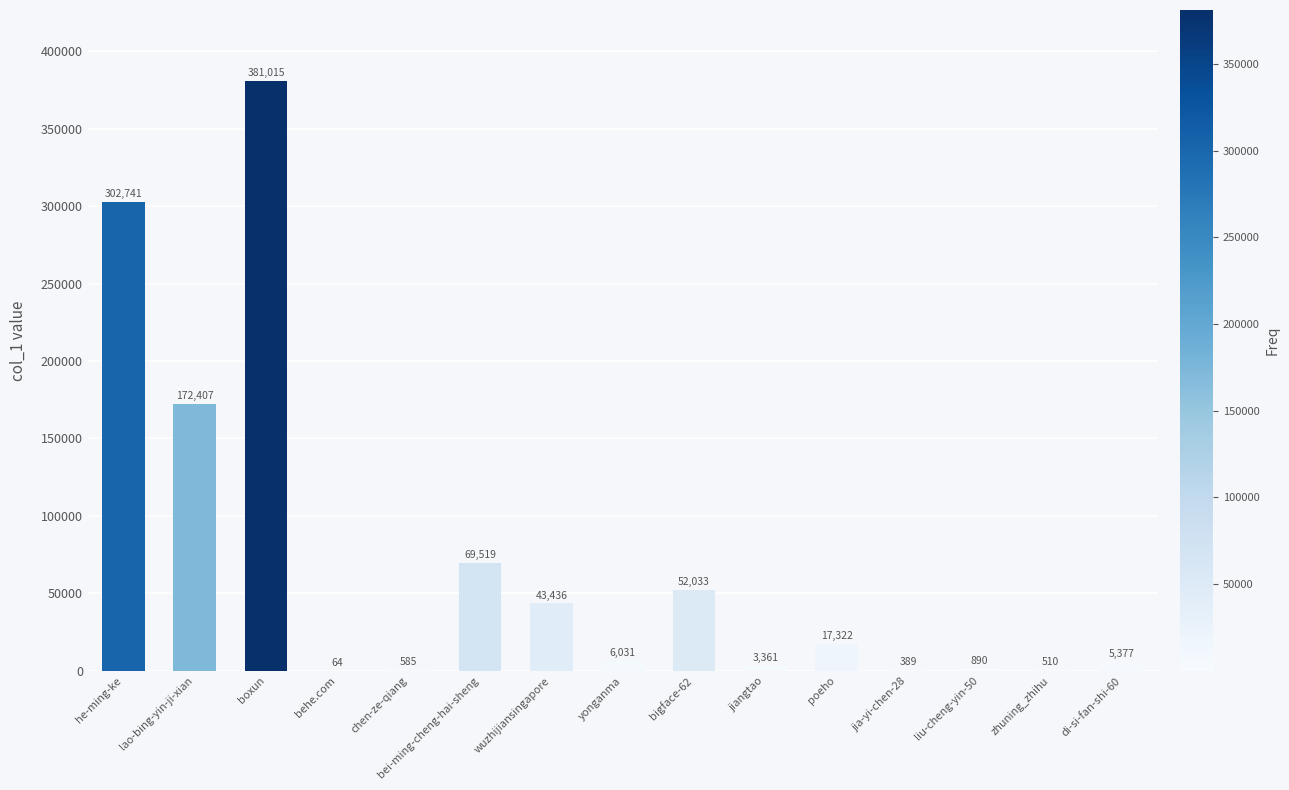

Which has a higher value, jia-yi-chen-28 or bigface-62?

bigface-62